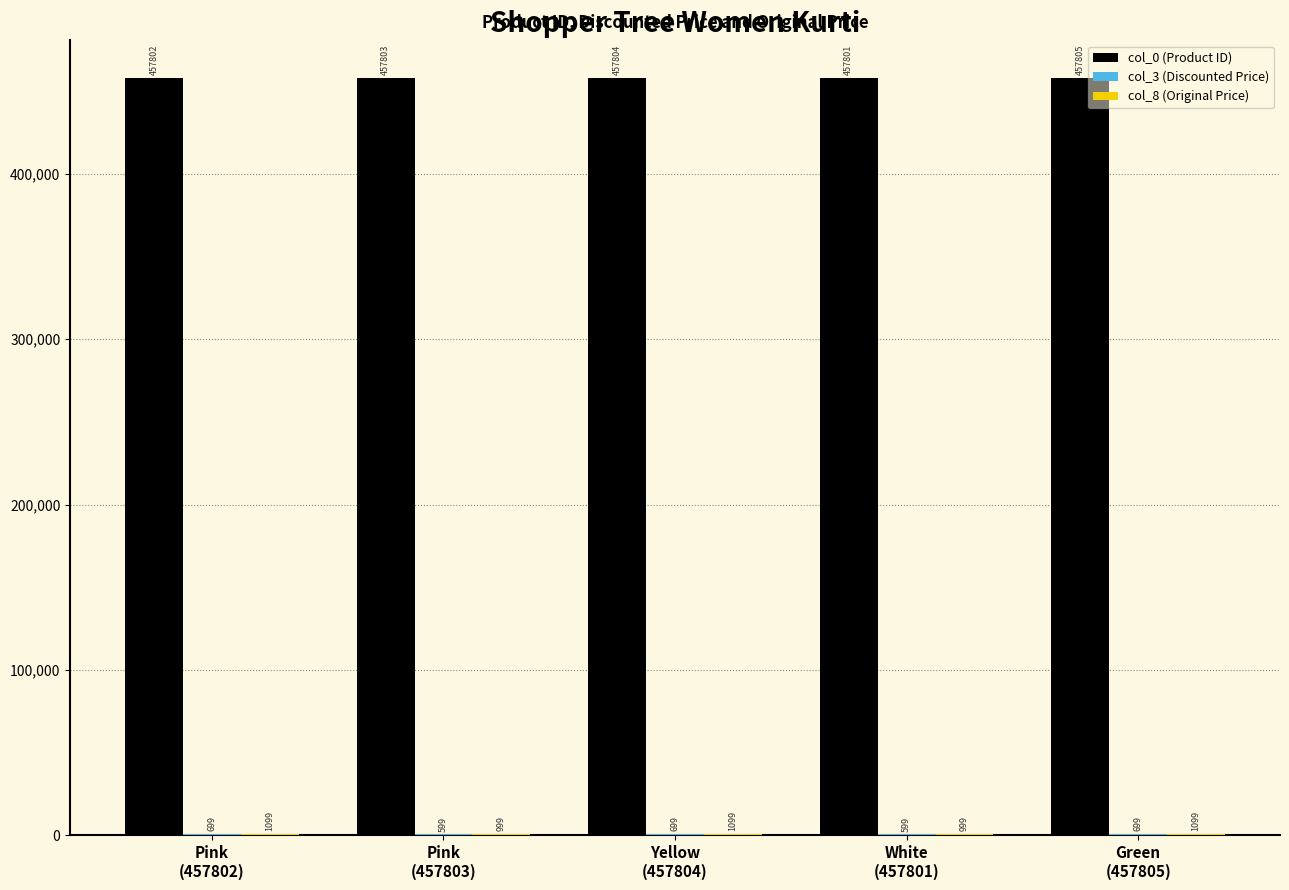

The value of col_0 (Product ID) at Pink
(457803) is 457803. True or false?

True